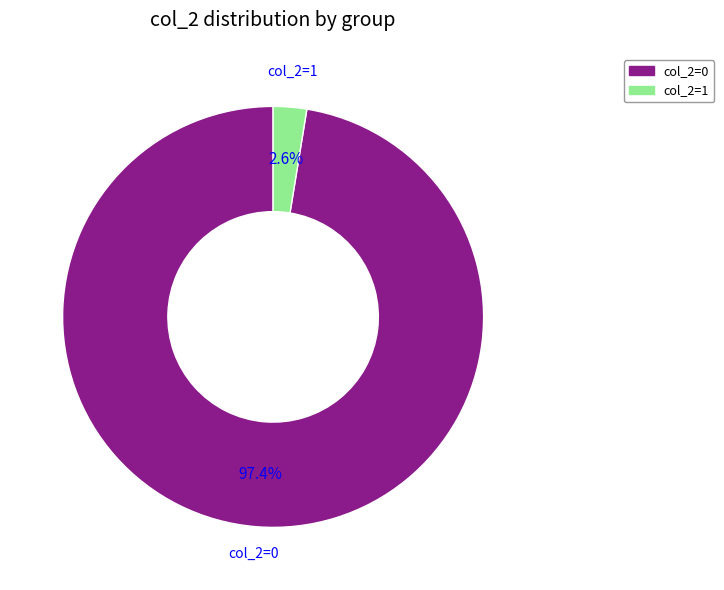

Count the number of slices in the pie.

2